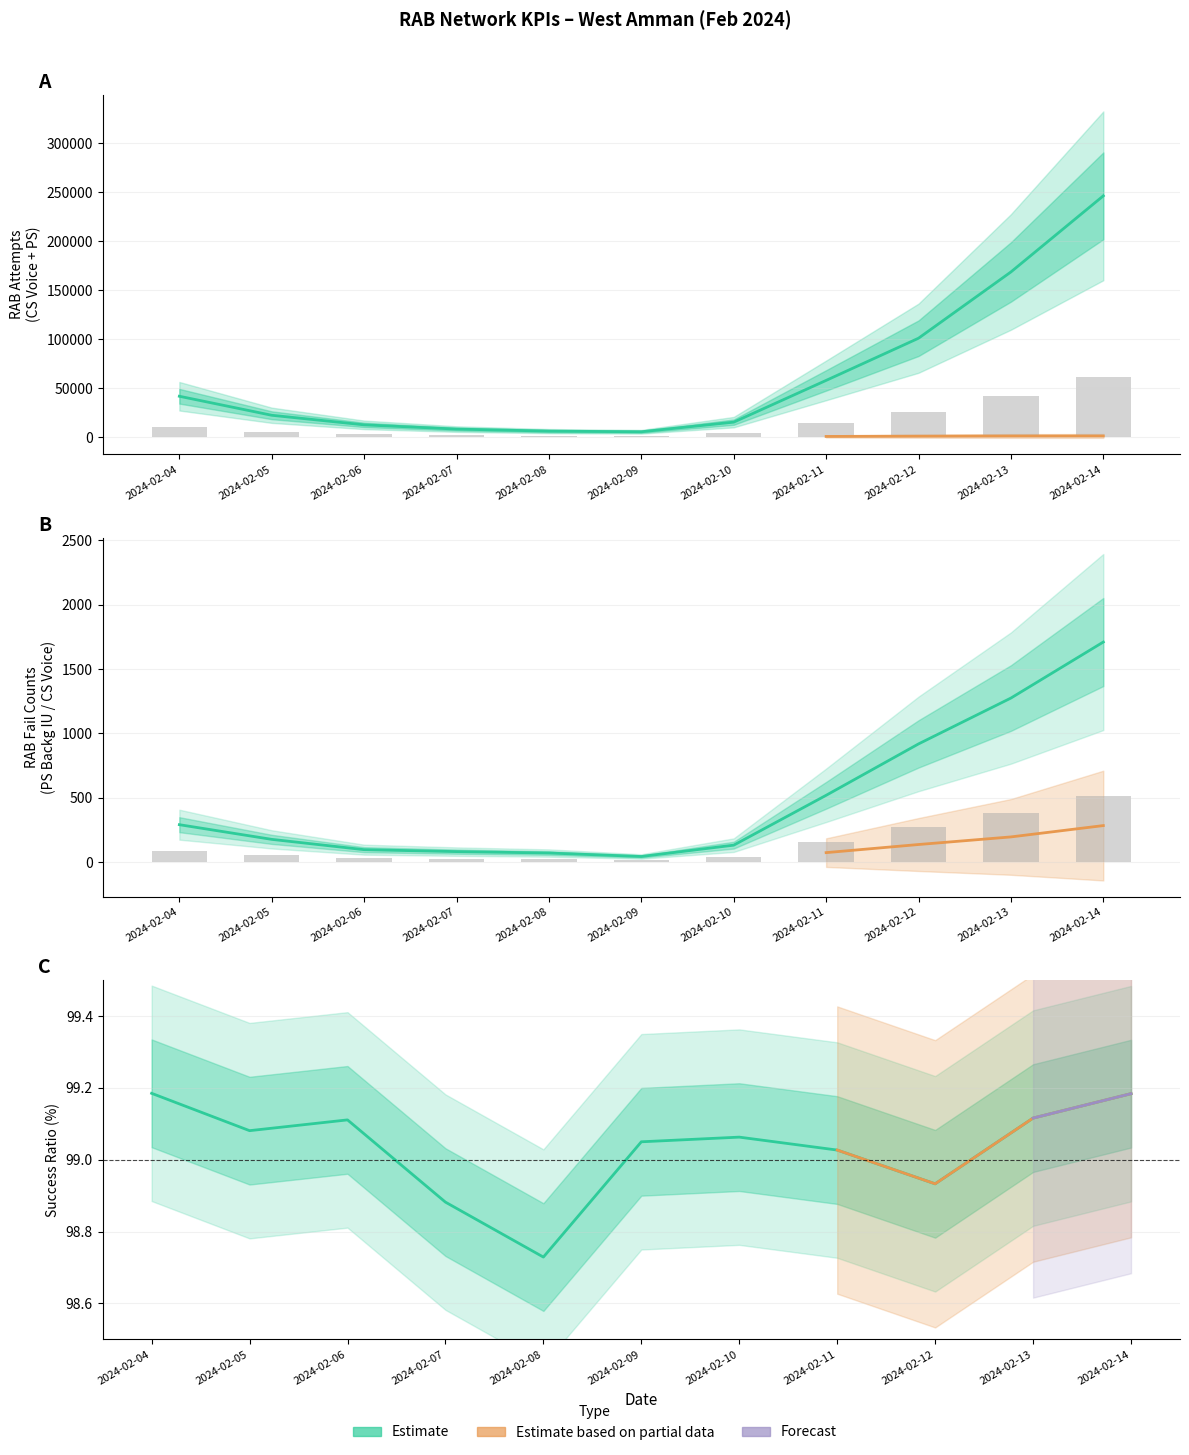

How many distinct data groups are displayed?

4